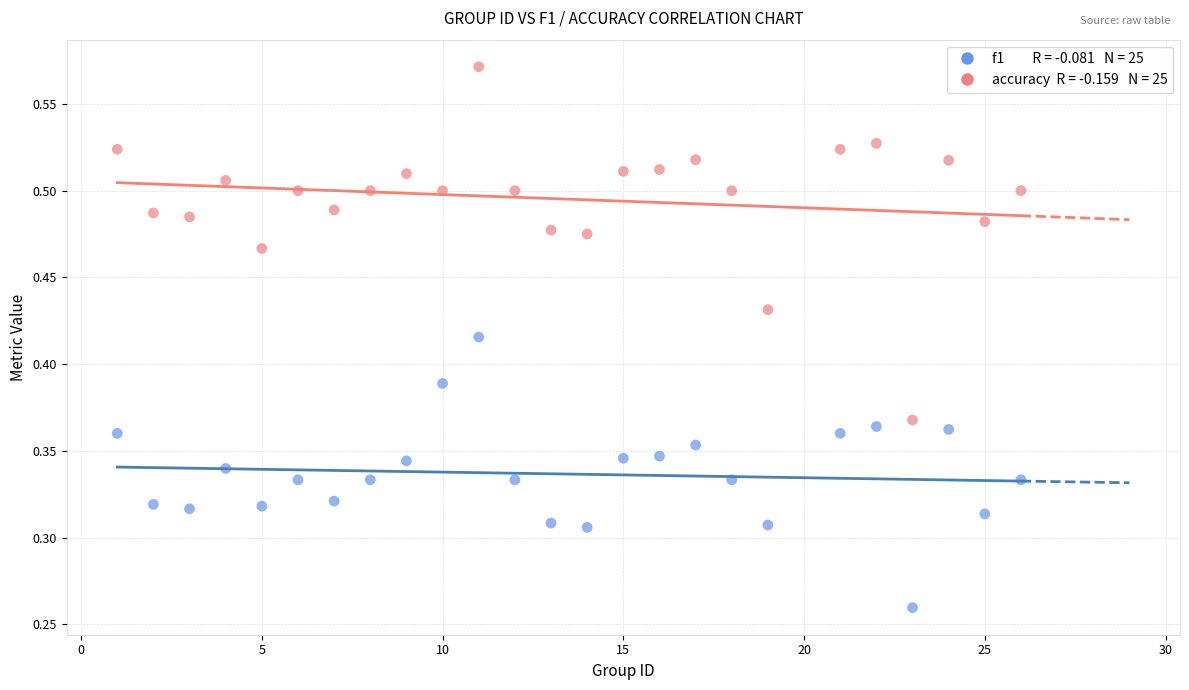

Across all data points, what is the range of X values (max minus min)?

25.0